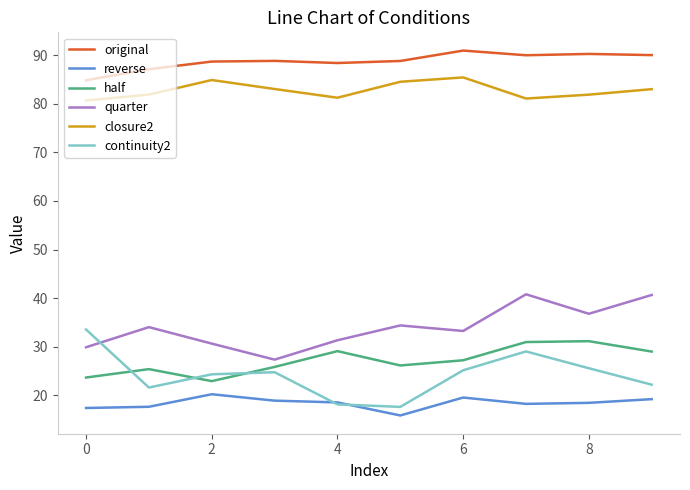

What is the lowest value of the quarter series?

27.3